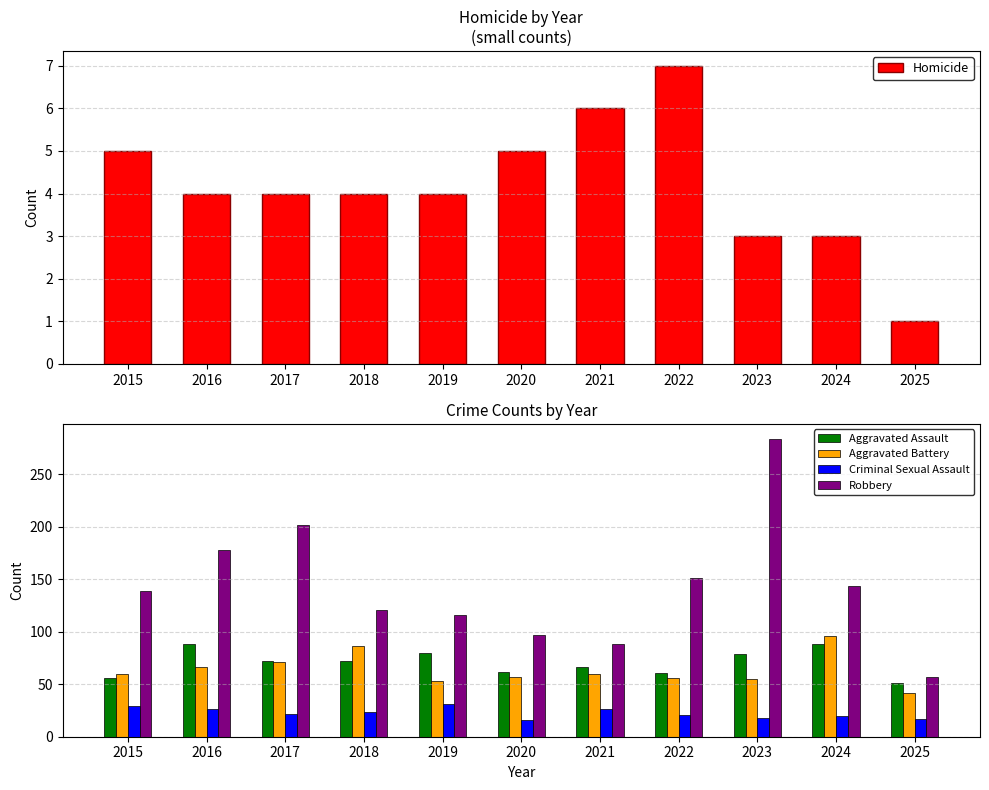

What is the difference between the highest and lowest values at 2016?

174